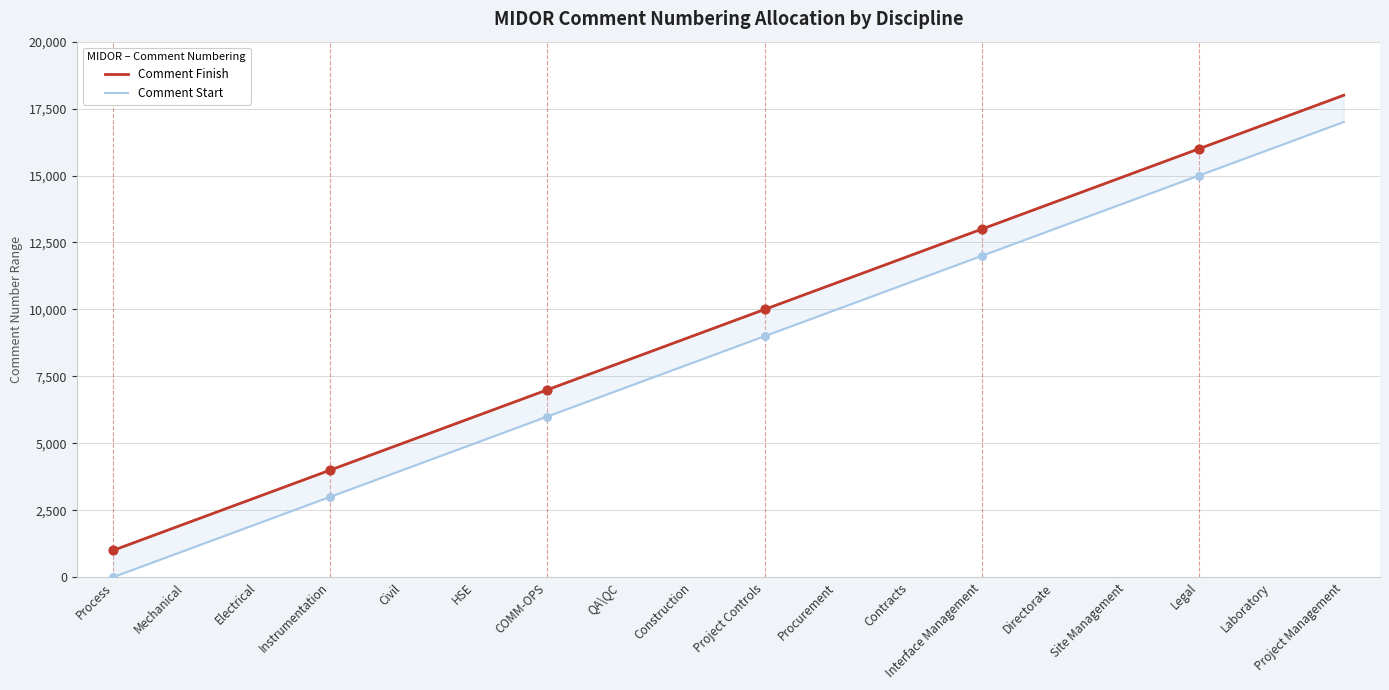

Which series contains the lowest Y value?

Comment Start